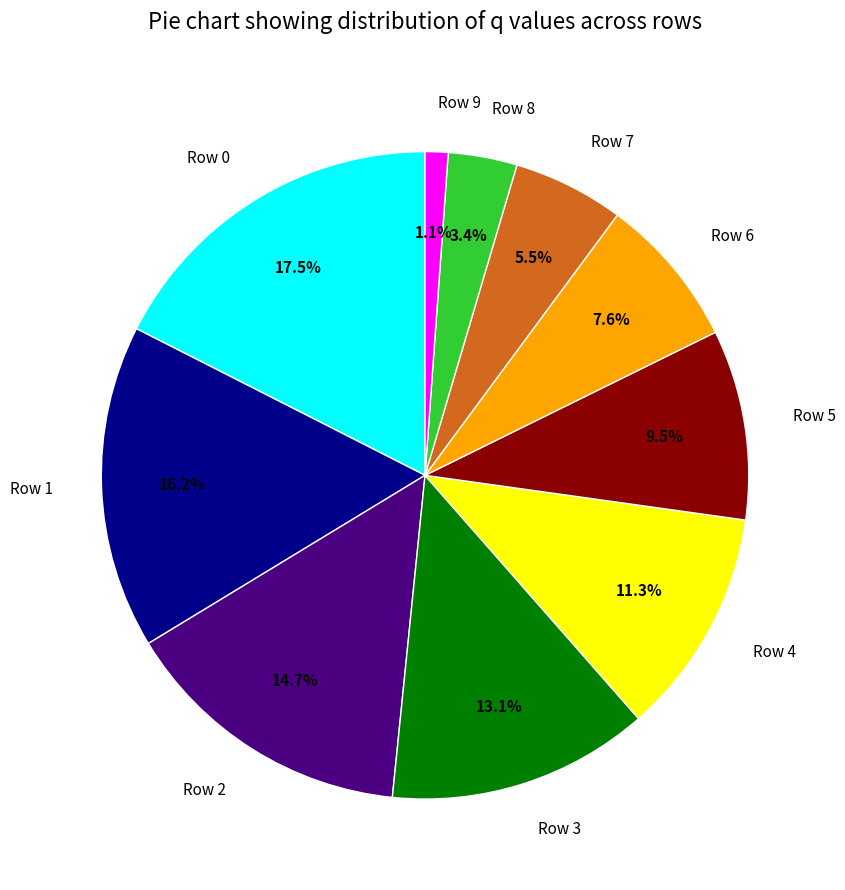

Do Row 3 and Row 4 together represent more than half of the pie?

No